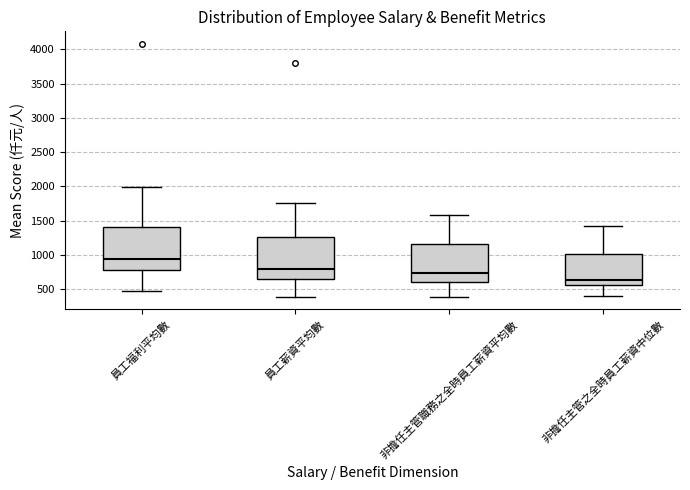

Where is the lower edge of the box for 非擔任主管之全時員工薪資中位數 on the y-axis? The values are not printed on the chart, so give them approximately, as read against the axis.

550